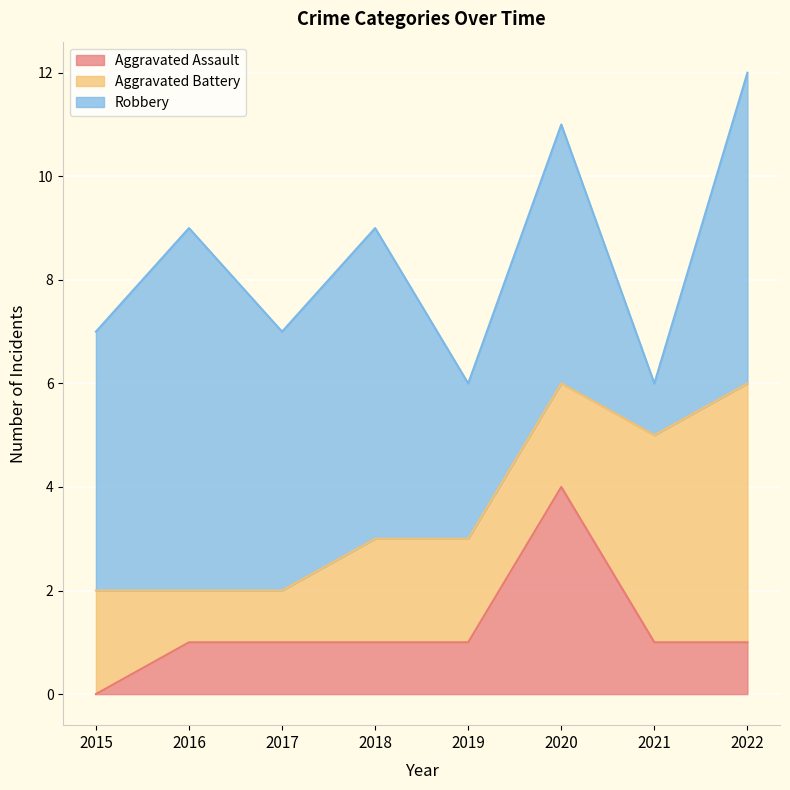

Rank the series by their average value, from lowest to highest.

Aggravated Assault, Aggravated Battery, Robbery